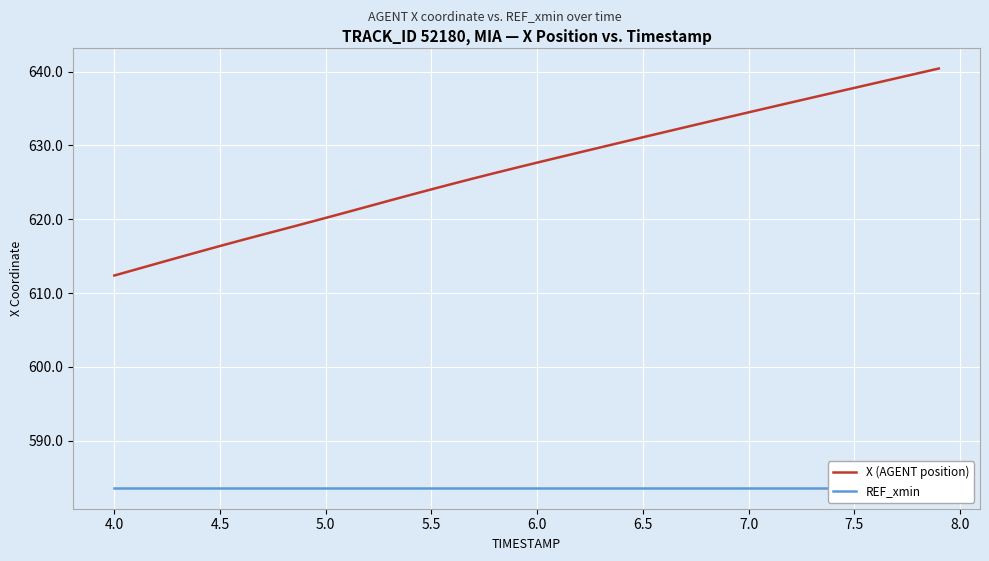

What is the highest value of the X (AGENT position) series?

640.4